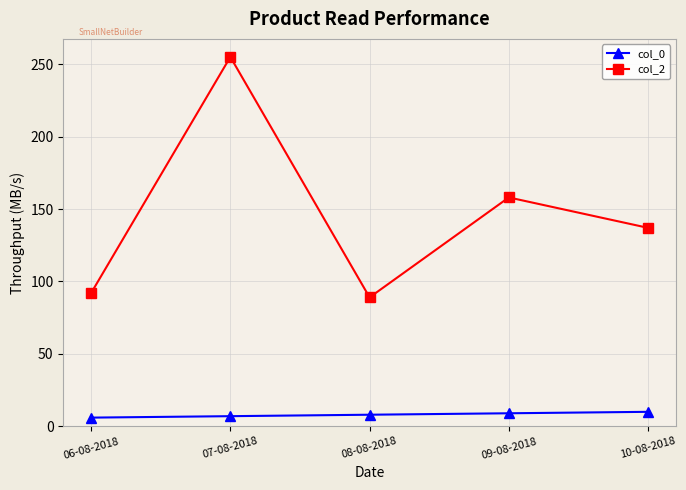

Which category has the highest value in the col_2 series?

07-08-2018